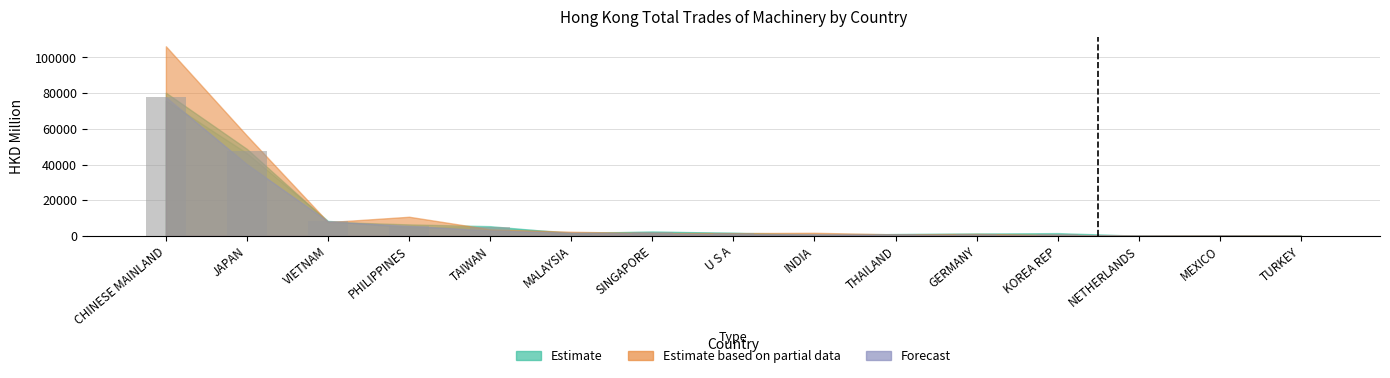

Which has a higher value, THAILAND or TAIWAN?

TAIWAN